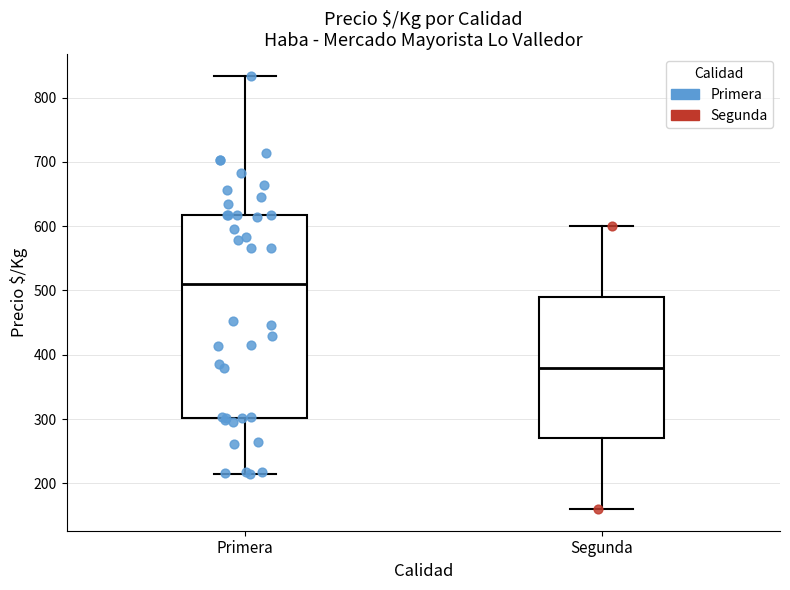

Comparing the boxes themselves (not the whiskers), which one is the tallest?

Primera